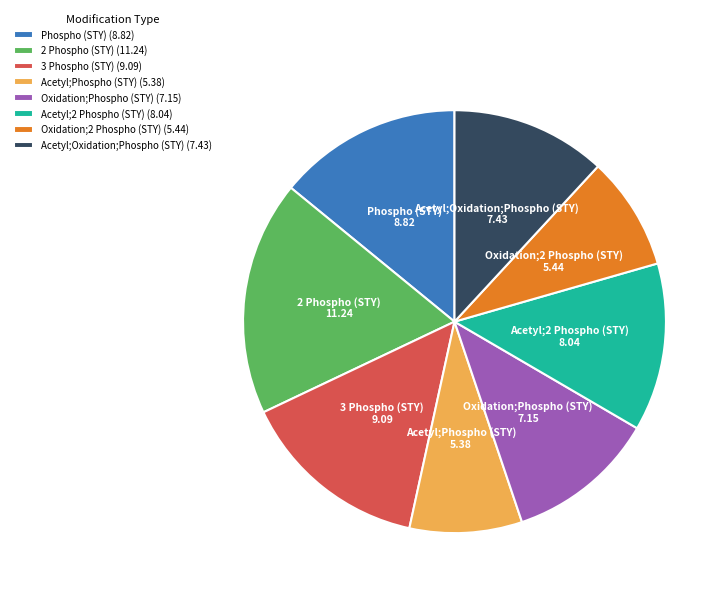

Is there a majority slice in this chart?

No